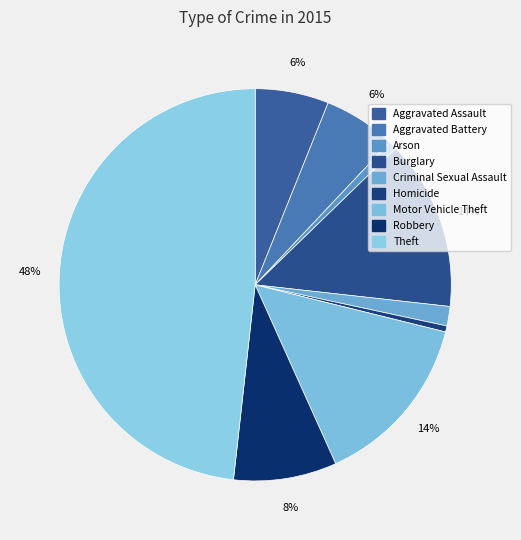

What portion of the pie excludes Burglary?

86.0%